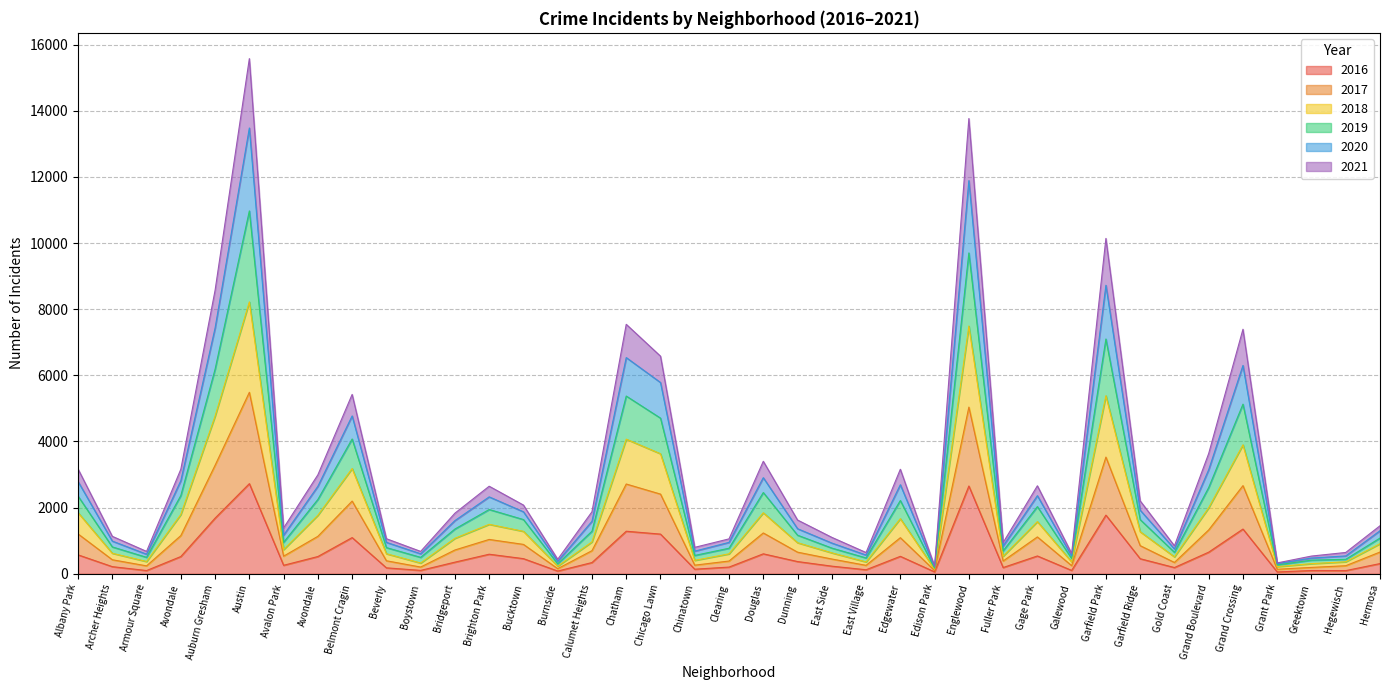

Which label corresponds to the smallest value in the chart?

Grant Park